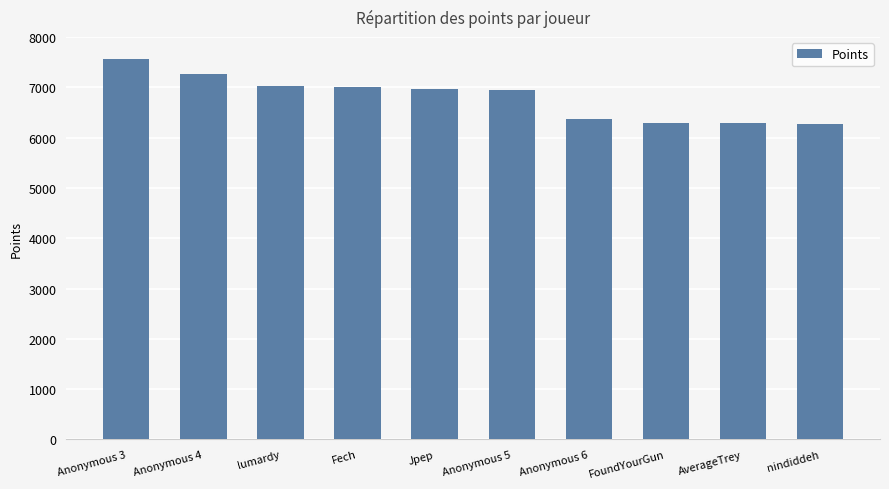

Read the value at Fech.

7009